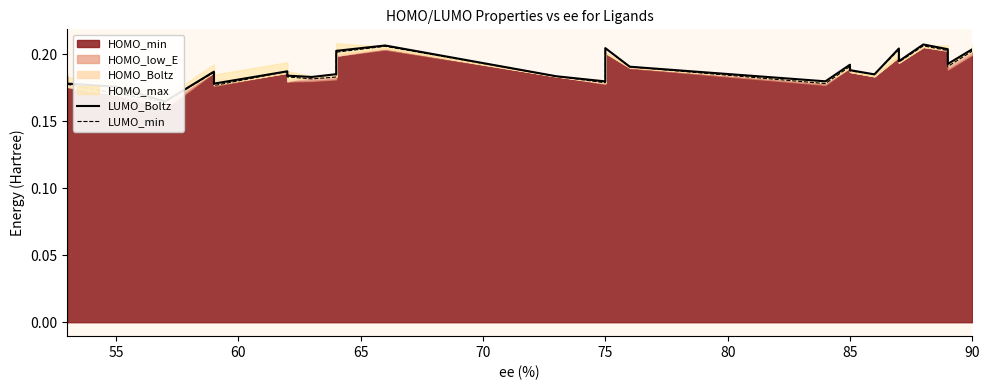

How many data points does each series have?

28